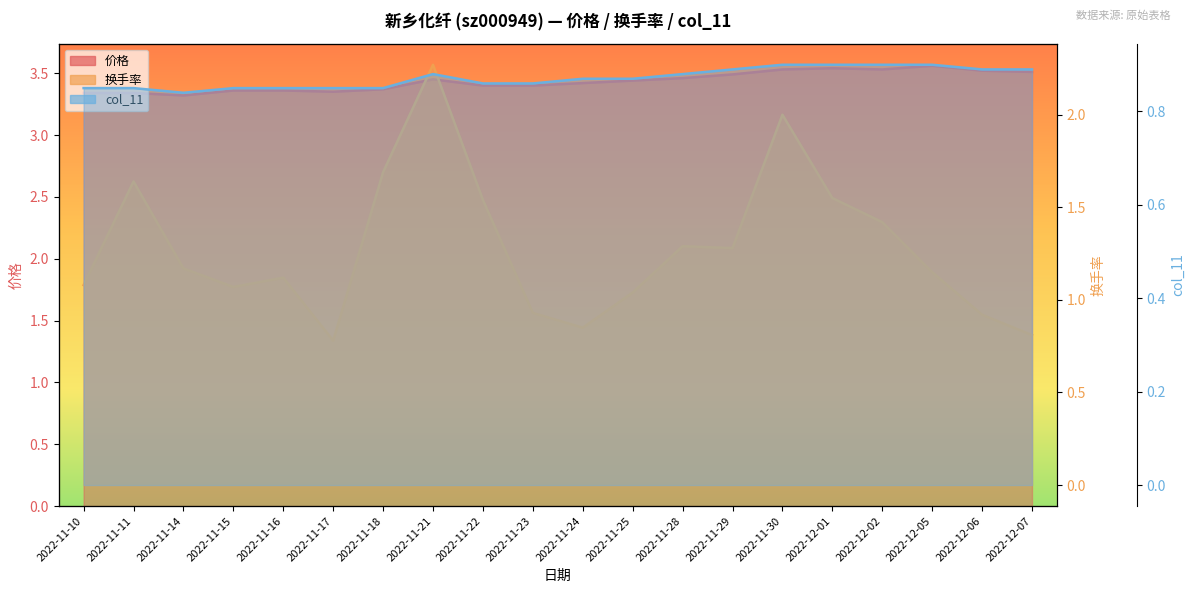

Does the chart display data point markers on the line(s)?

No